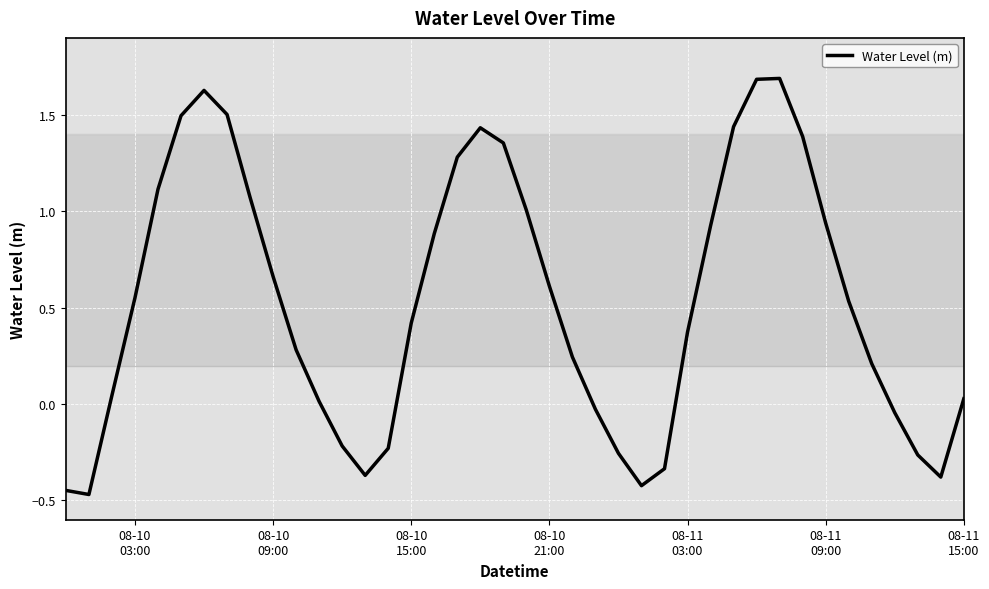

What is the difference between the maximum and minimum values?

2.2